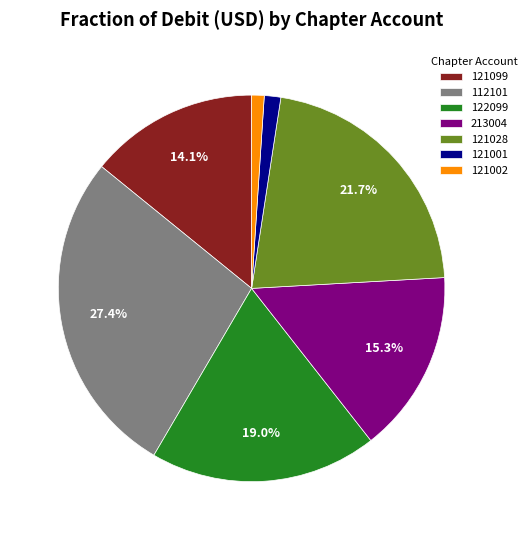

Between 121028 and 121002, which is larger?

121028